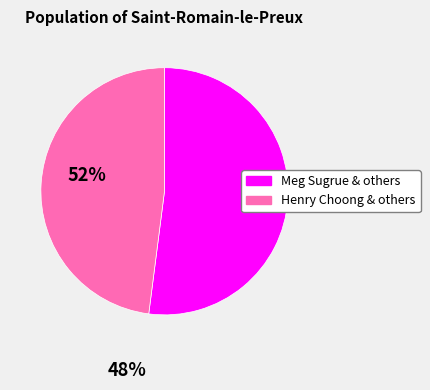

Does any single category account for the majority?

Yes